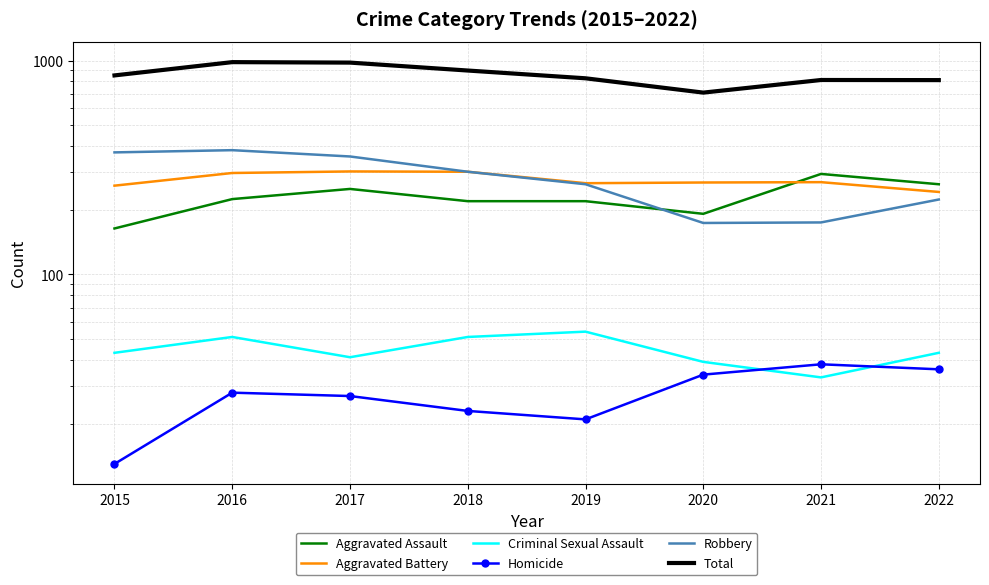

Which series has the largest range (max minus min)?

Total